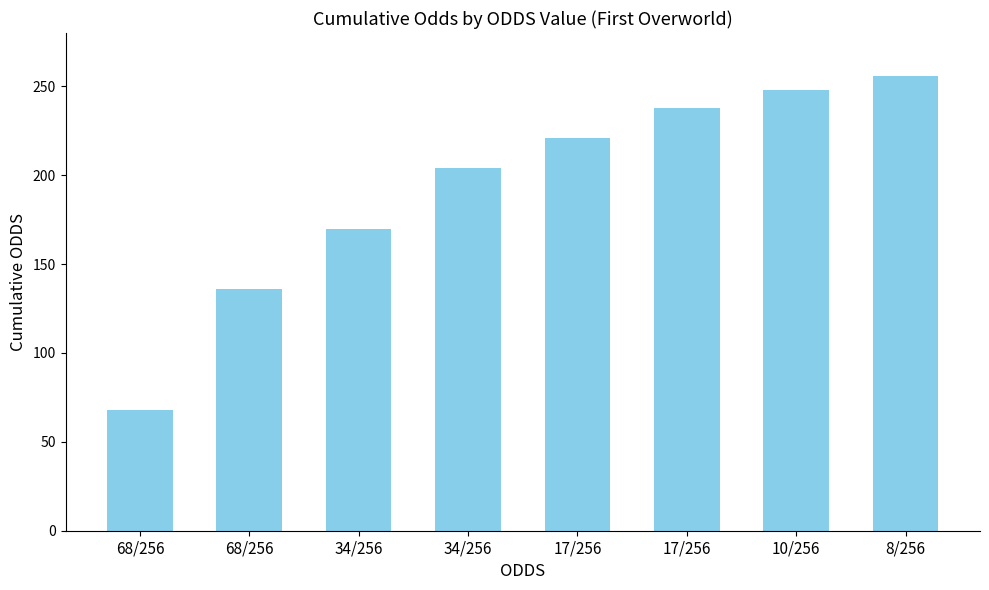

What is the difference between the maximum and minimum values?

188